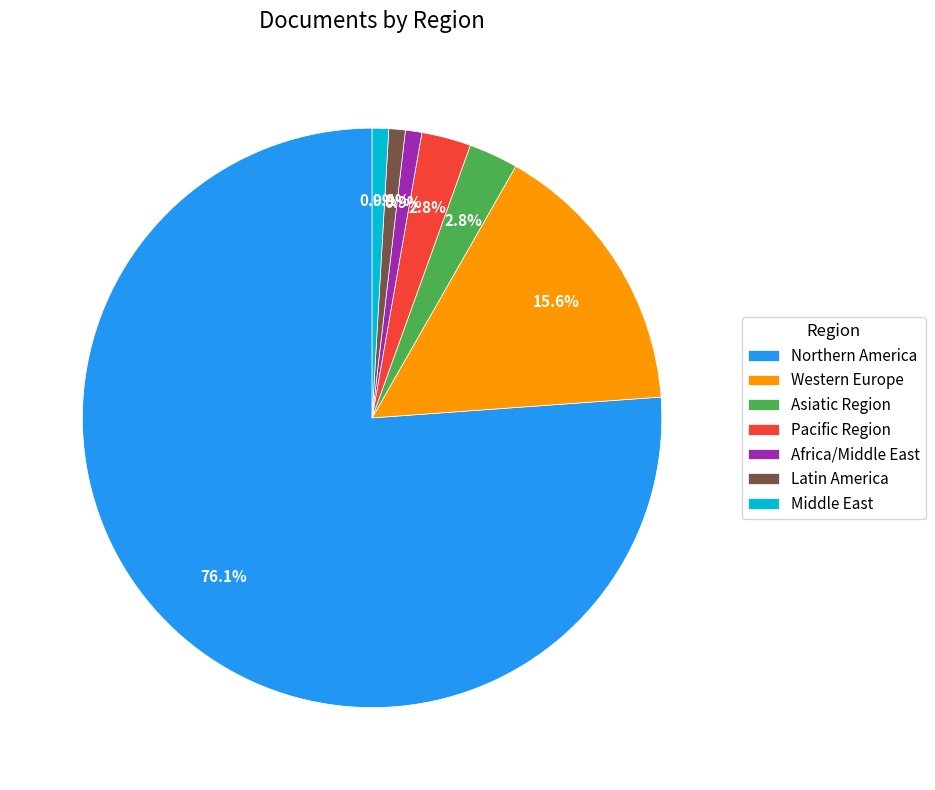

Which category has the biggest portion of the pie?

Northern America